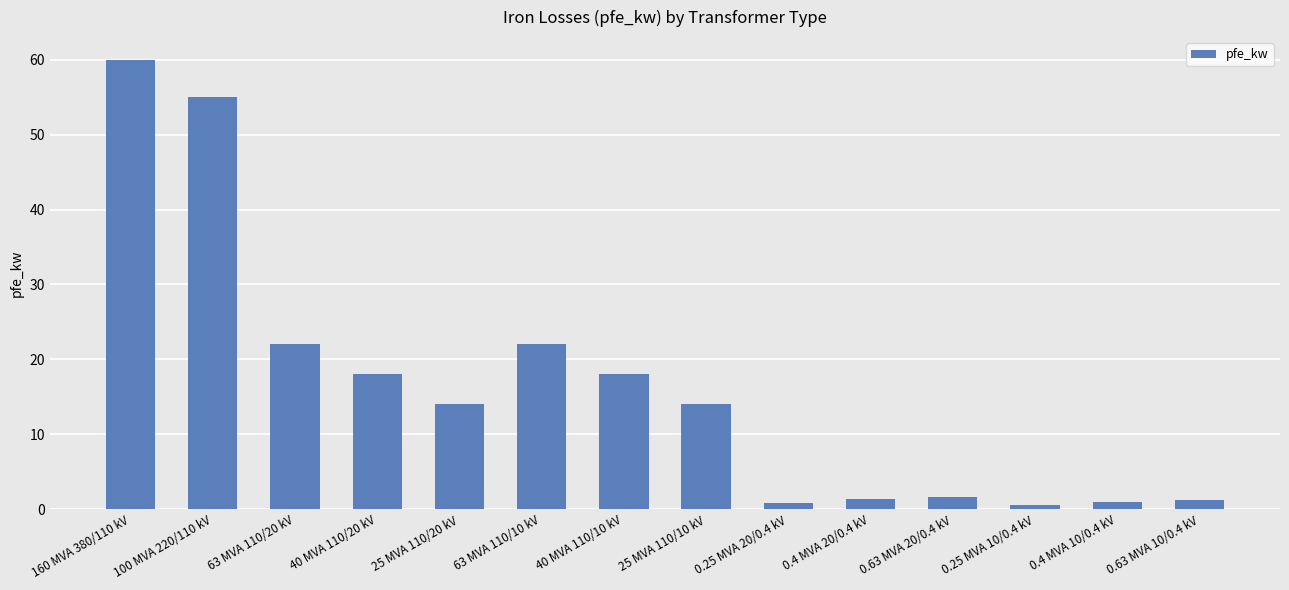

What value does the data have at 63 MVA 110/20 kV?

22.0